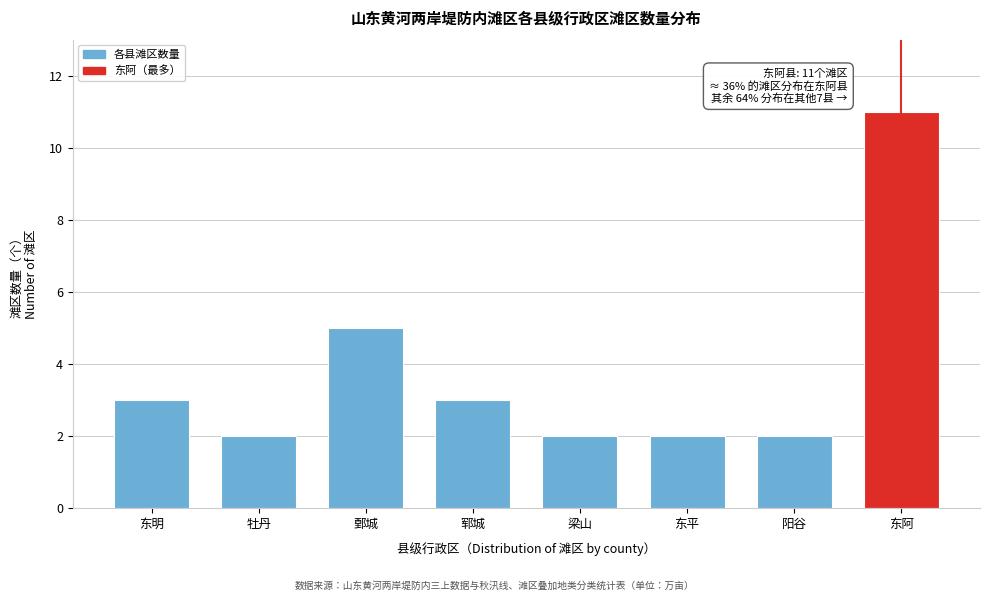

Reading left to right, list all the values displayed in this chart.

3	2	5	3	2	2	2	11